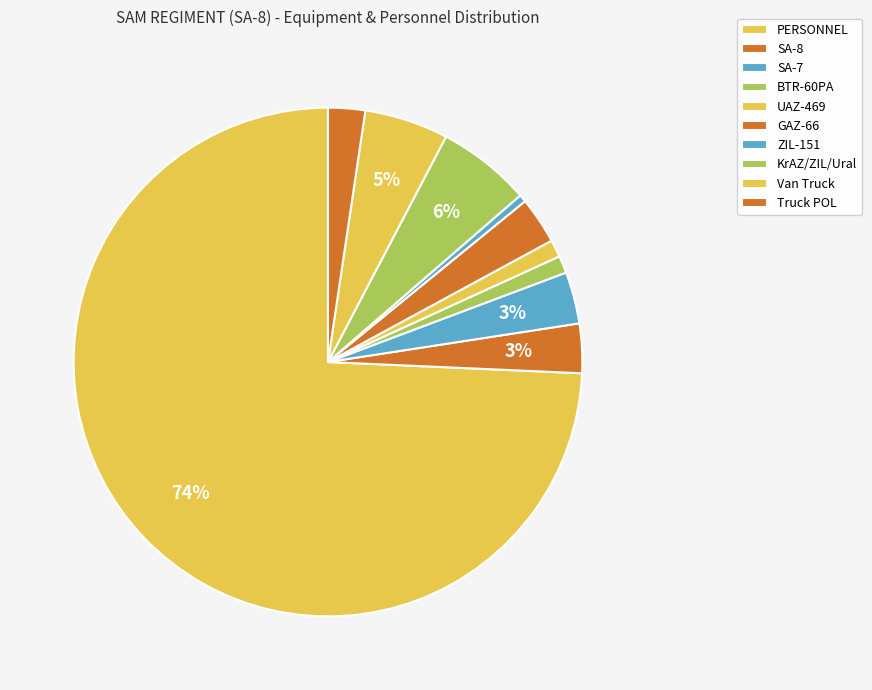

To the nearest percent, what is the combined percentage of UAZ-469 and Truck POL?

3%